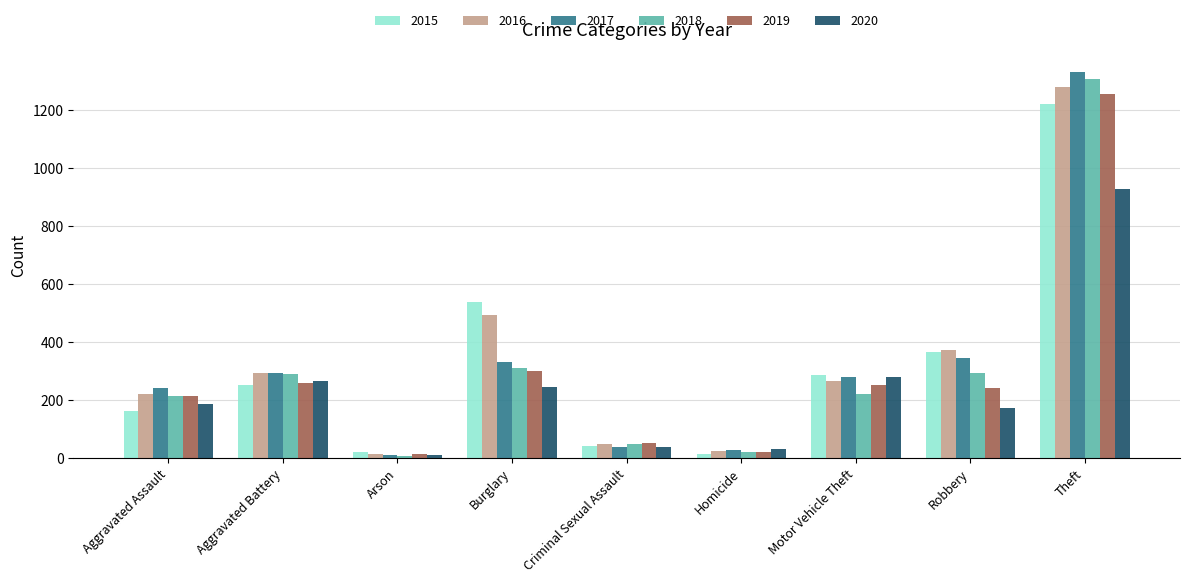

Which series has the largest total across all categories?

2016